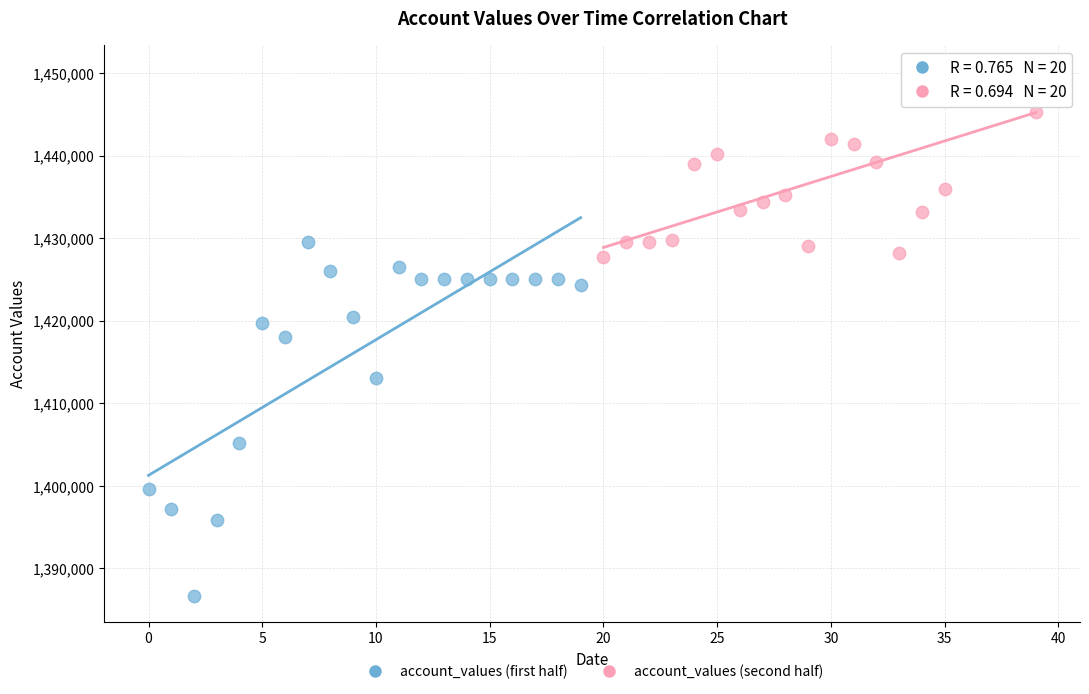

Which series has the widest spread of Y values?

account_values (first half)